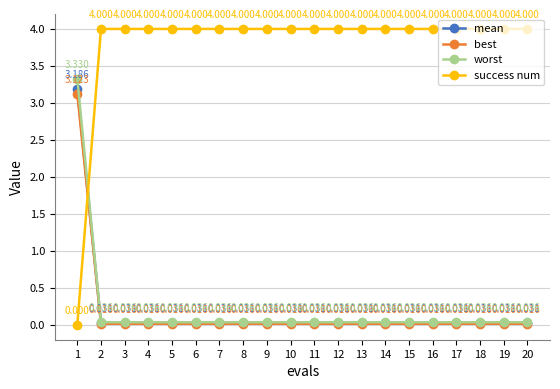

Is it true that mean equals 0.0 at 10?

True